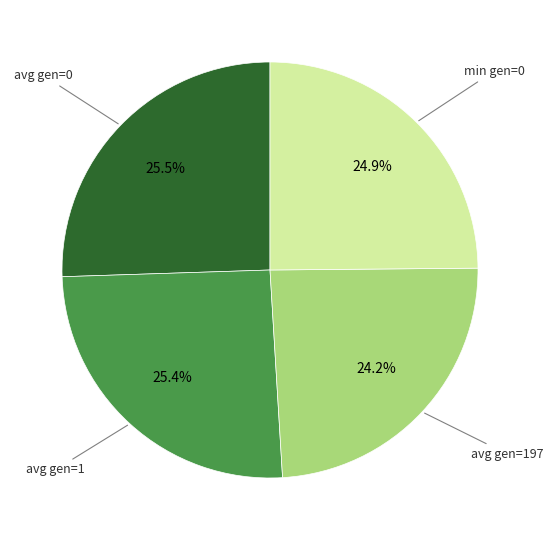

To the nearest percent, what portion does min gen=0 represent?

25%